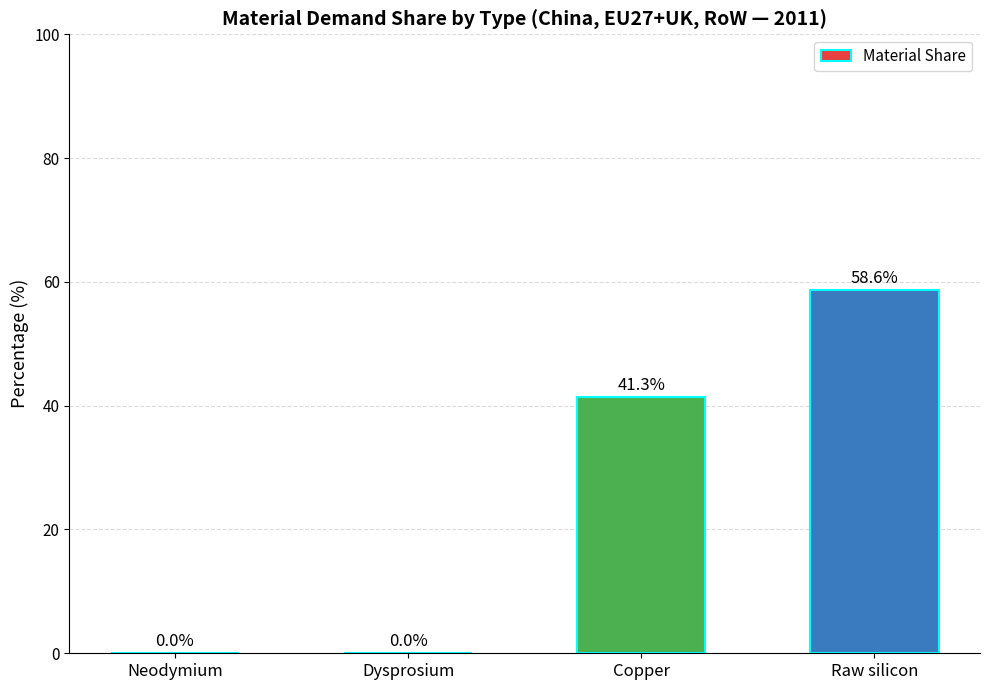

What is the sum of the values at Raw silicon and Dysprosium?

58.6